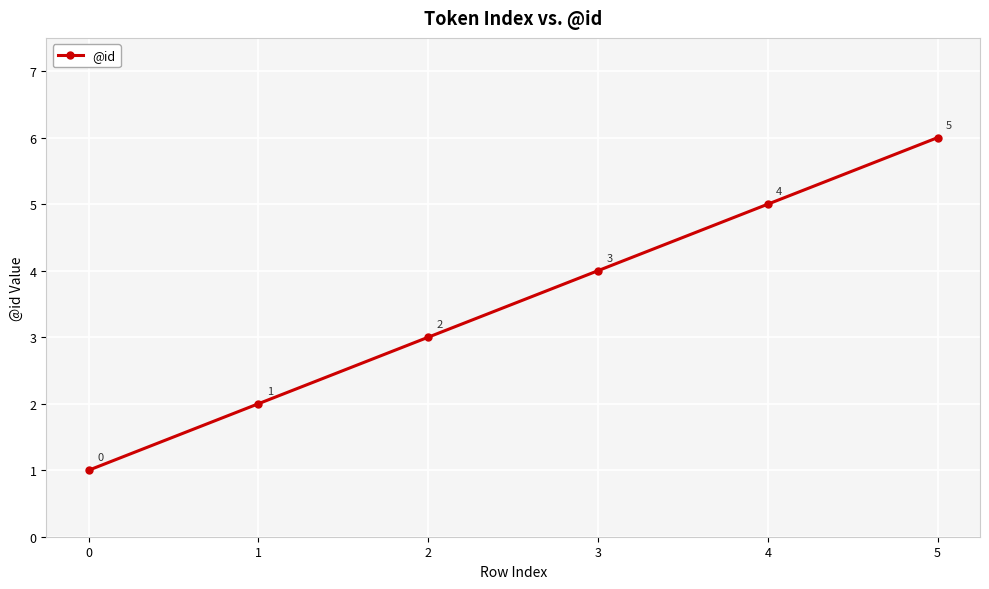

The value at 1 is 2. True or false?

True